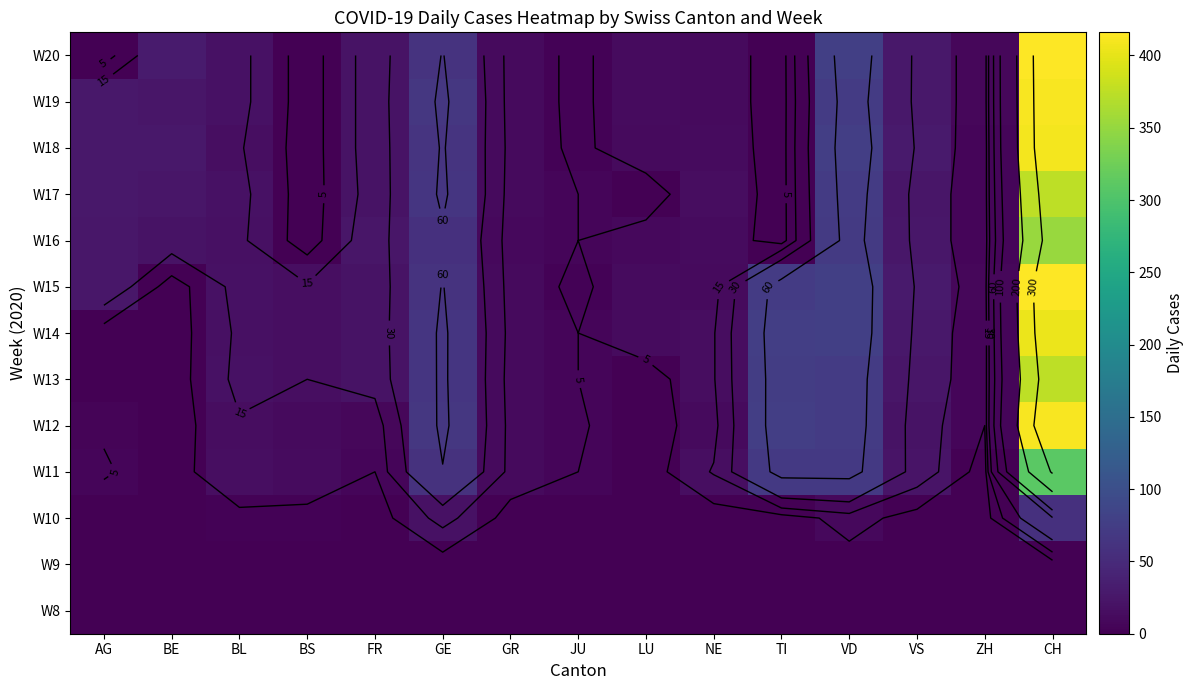

What is the difference between the second highest and minimum values in the W19 series?

73